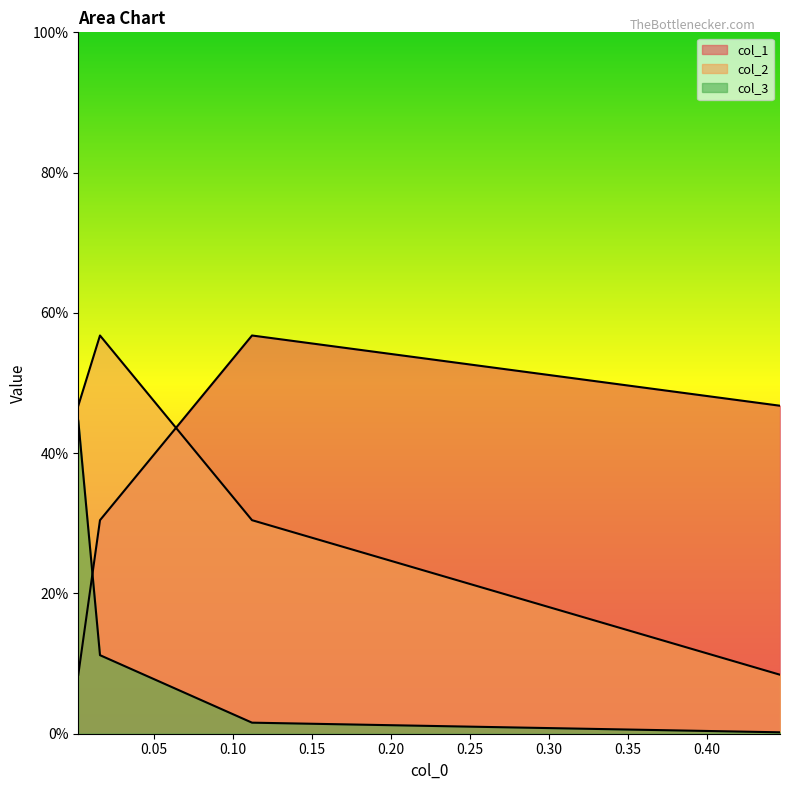

True or false: col_2 and col_3 intersect in this chart.

False